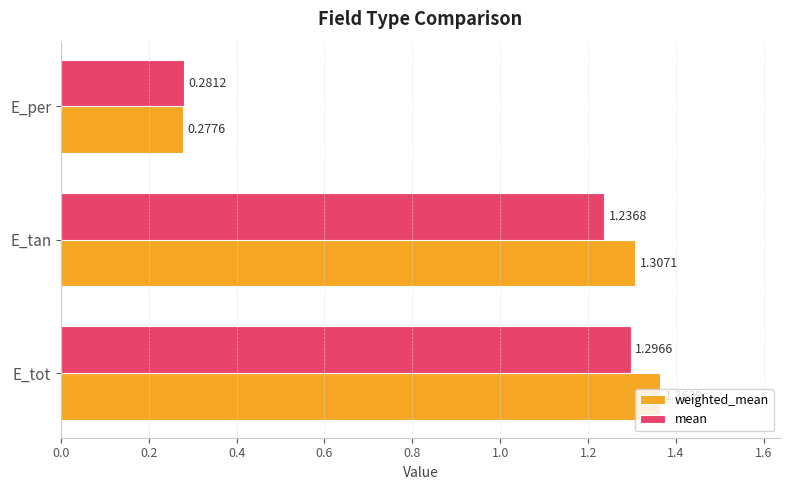

What is the difference between the maximum and minimum values in the weighted_mean series?

1.1